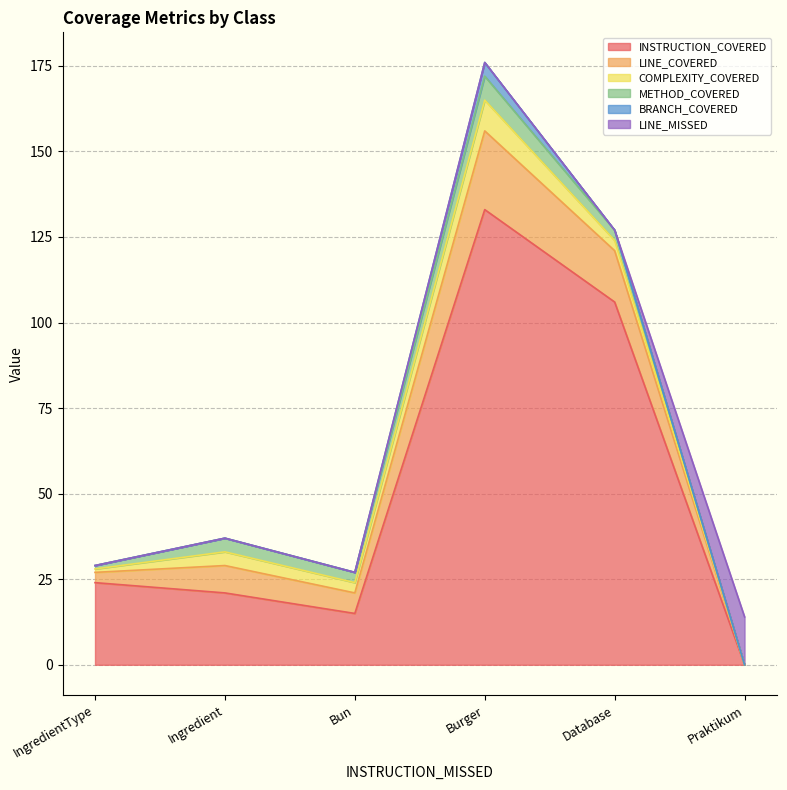

How many data points in INSTRUCTION_COVERED are less than 24?

3